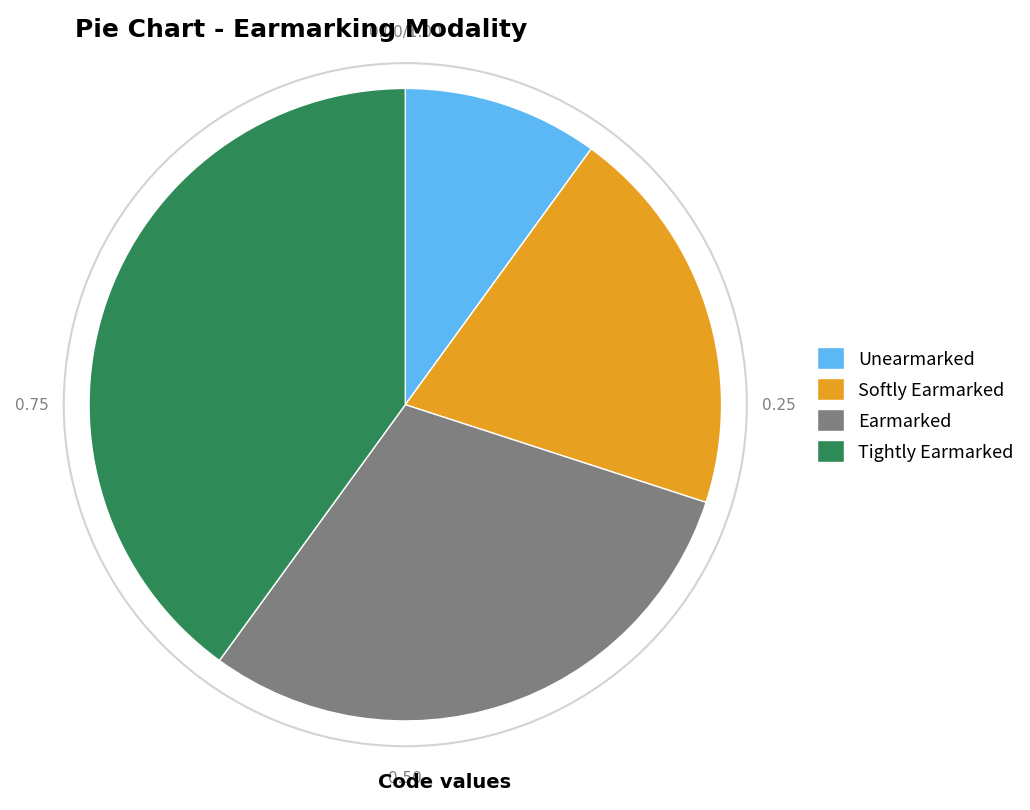

Combined, do Tightly Earmarked and Softly Earmarked account for over 50%?

Yes